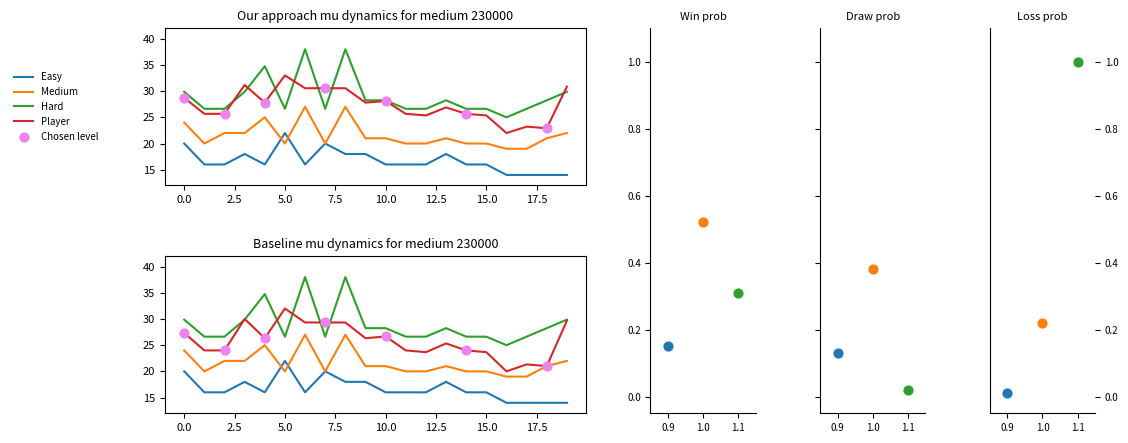

Which series has the widest spread of Y values?

Hard